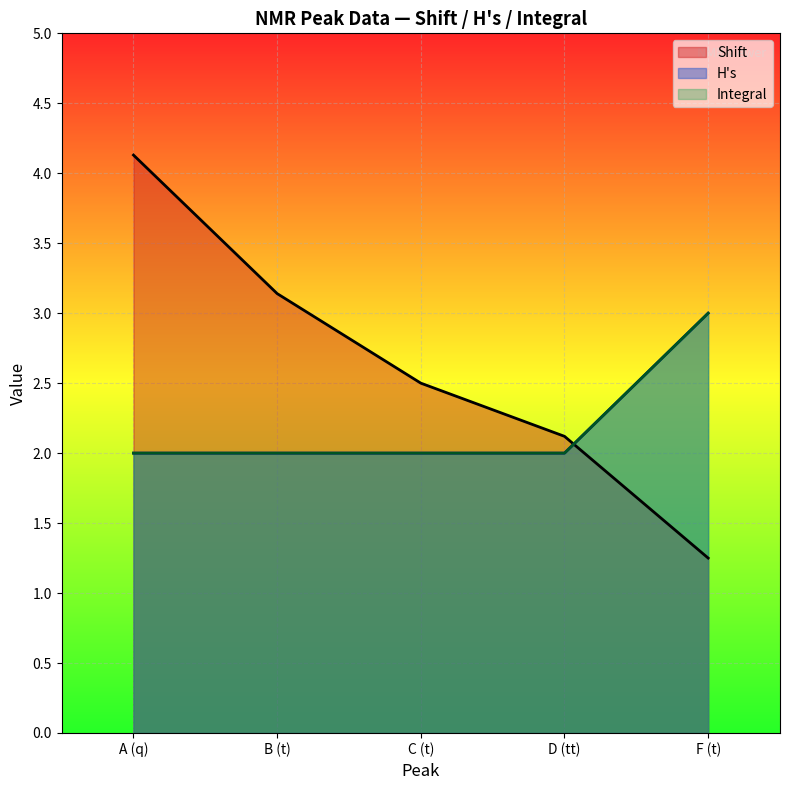

What is the sum of all Integral values?

11.0